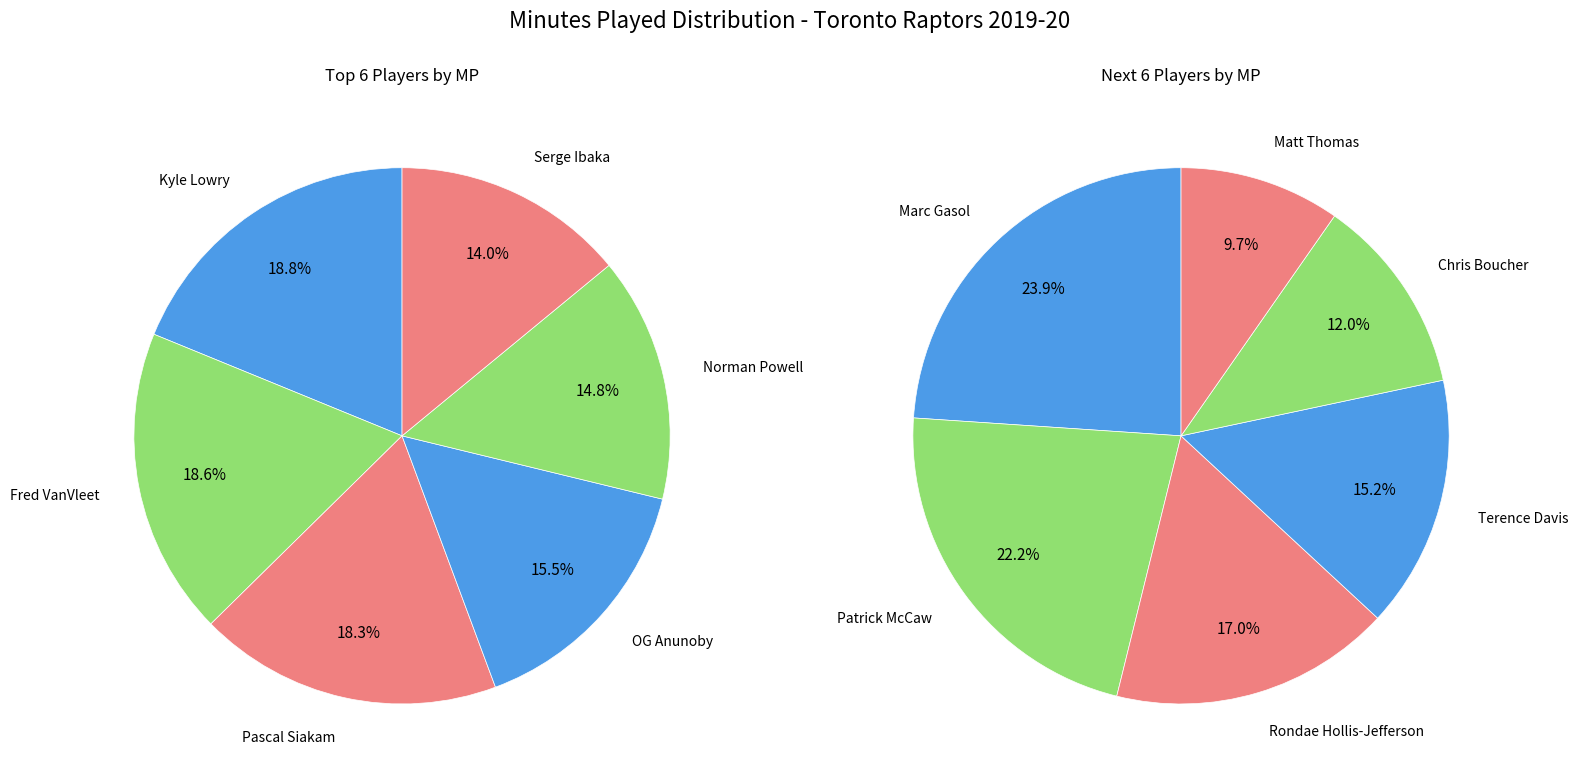

What is the ratio of the value at Rondae Hollis-Jefferson to the value at Terence Davis?

1.1